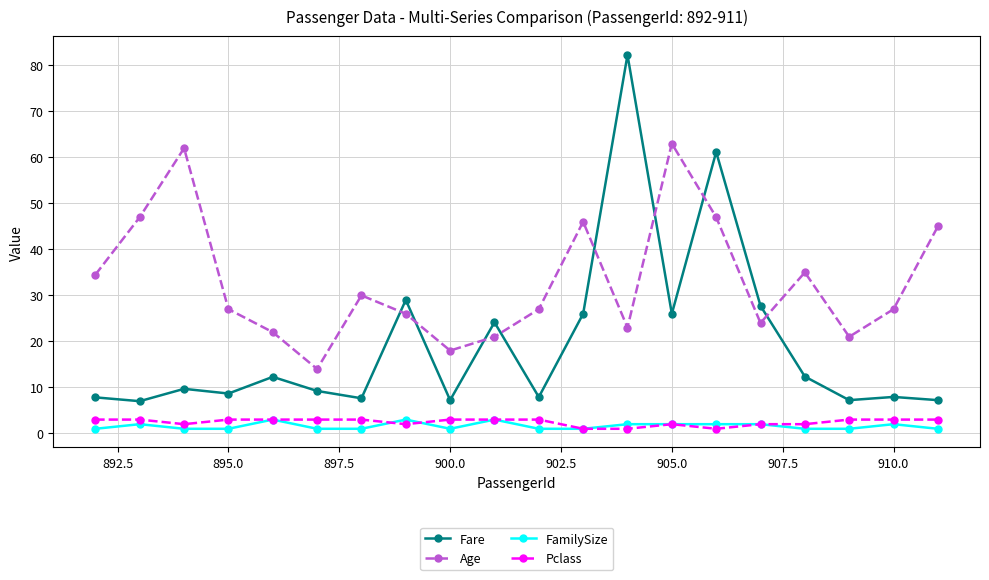

True or false: Pclass has more than 0 interior local peaks.

True